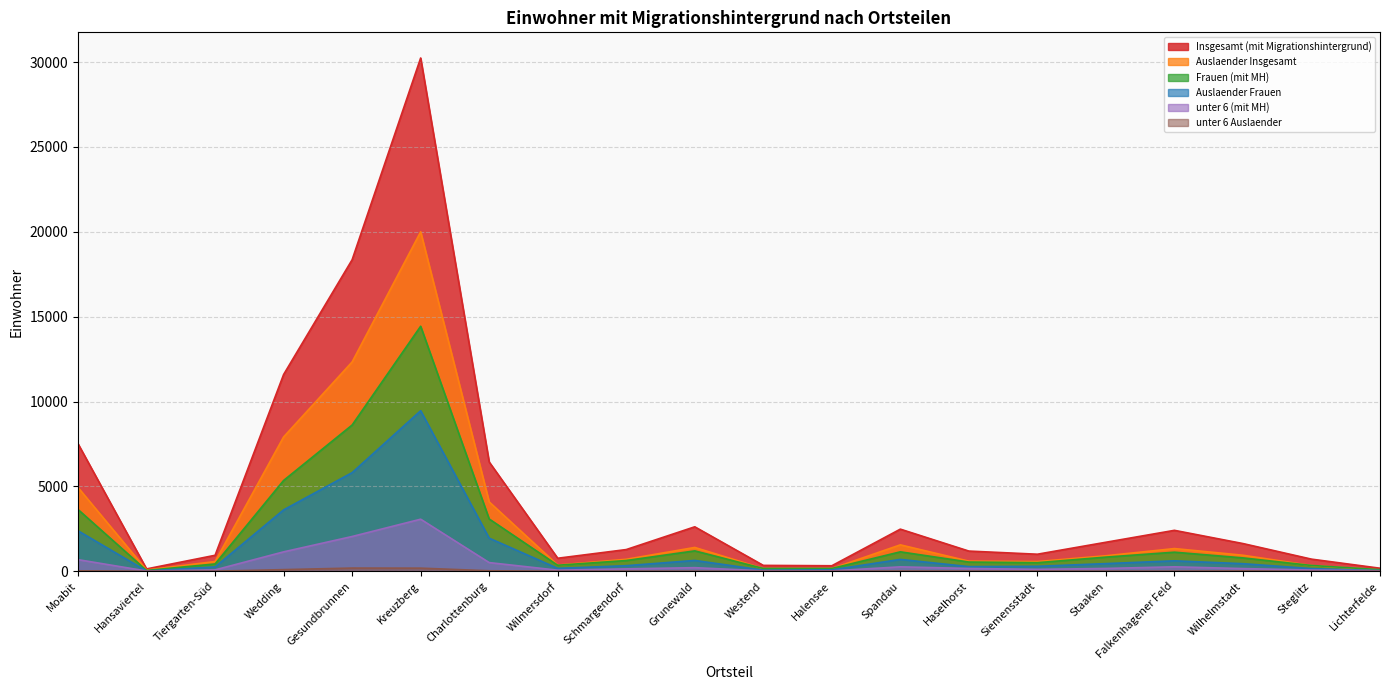

At which category does the chart reach its minimum across all series?

Hansaviertel